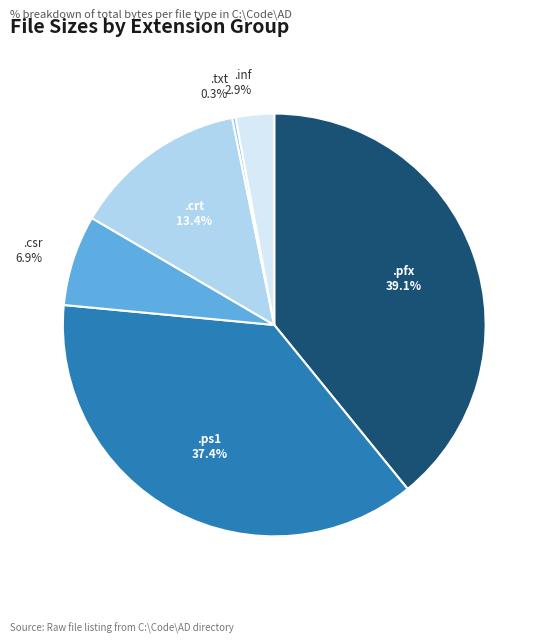

Which category has the biggest portion of the pie?

.pfx